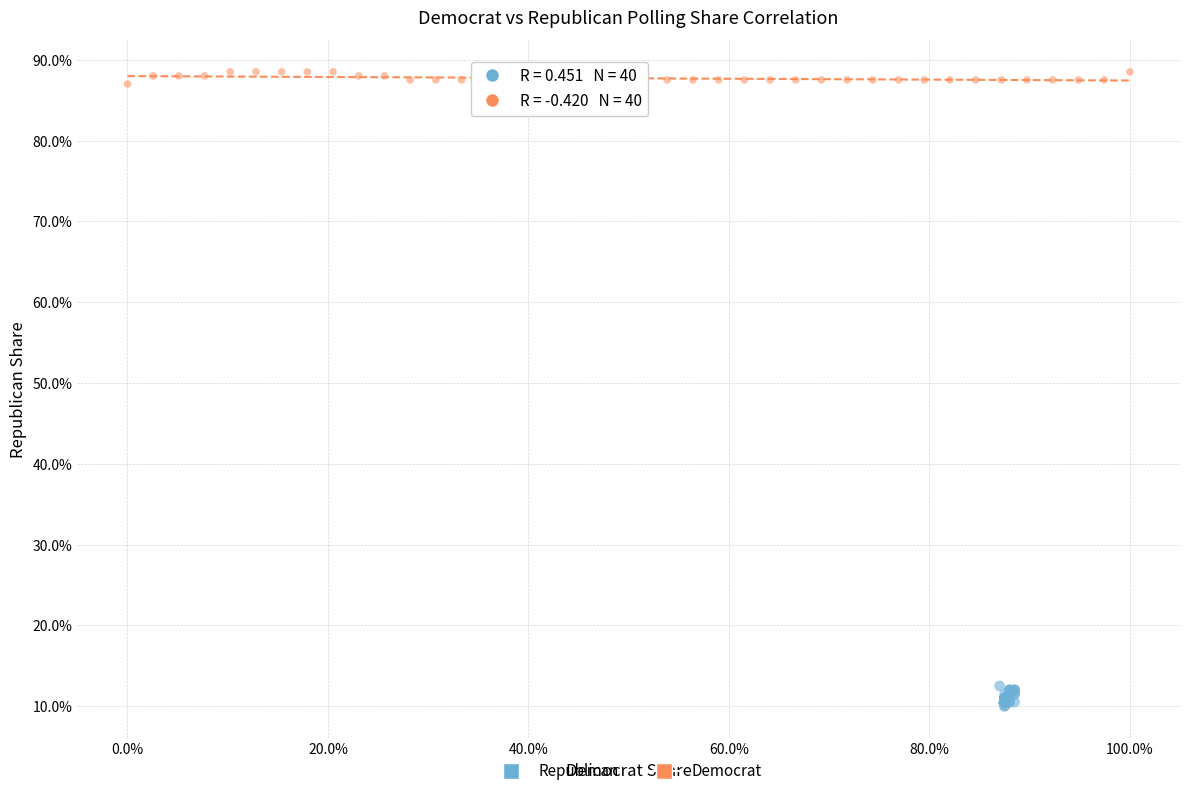

What are all the series names shown in the legend?

Republican, Democrat